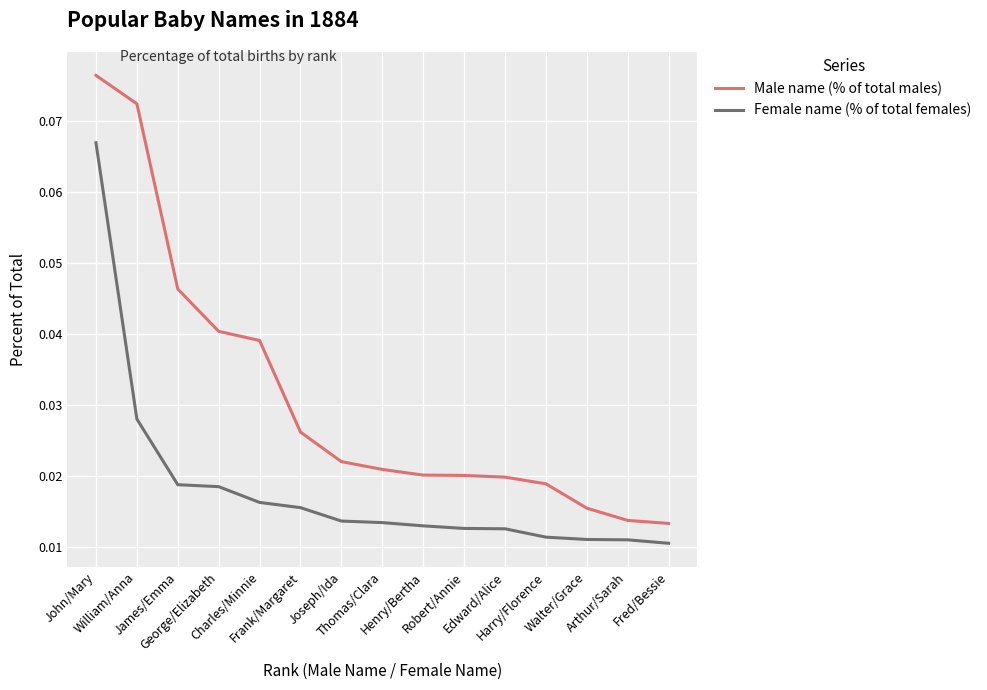

Which series has the widest spread of values?

Male name (% of total males)